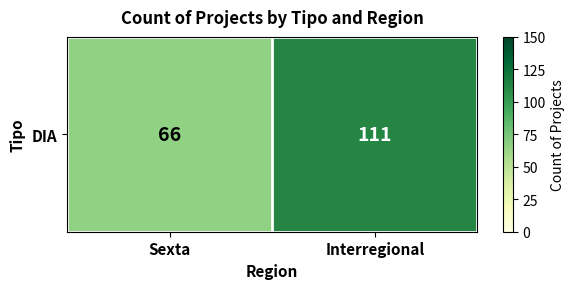

Reading left to right, list all the values displayed in this chart.

66	111